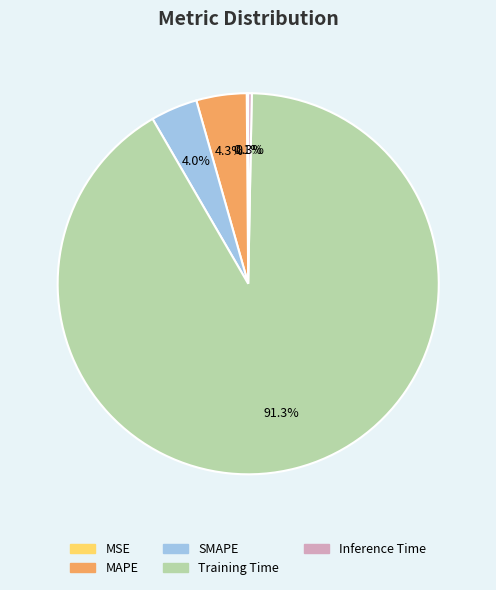

What percentage do SMAPE and Training Time together represent?

95.3%